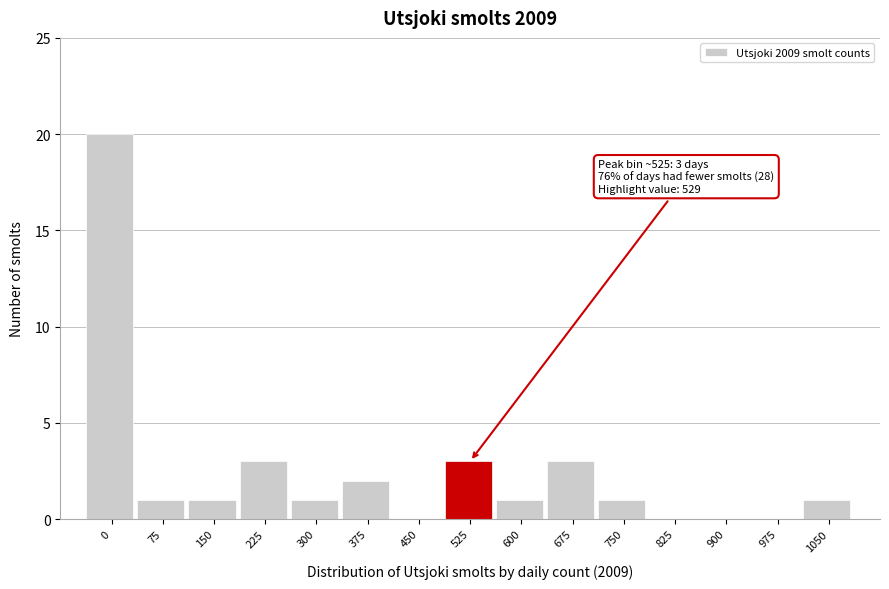

Reading left to right, extract all data points from this chart.

0=20	75=1	150=1	225=3	300=1	375=2	450=0	525=3	600=1	675=3	750=1	825=0	900=0	975=0	1050=1